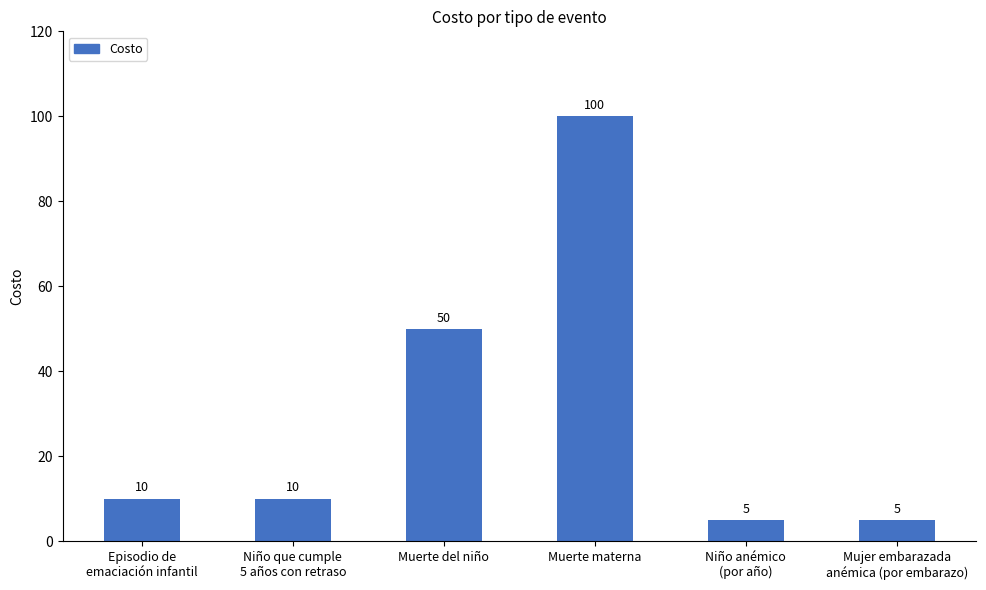

What is the minimum value shown in the chart?

5